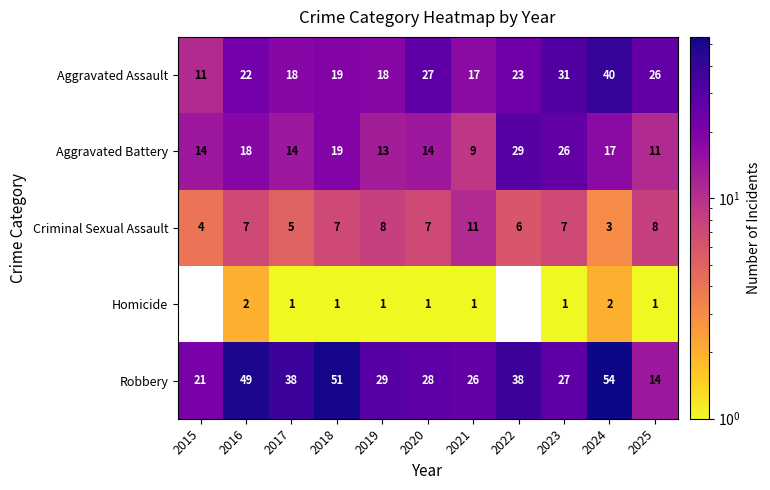

What is the total value across all series at 2017?

76